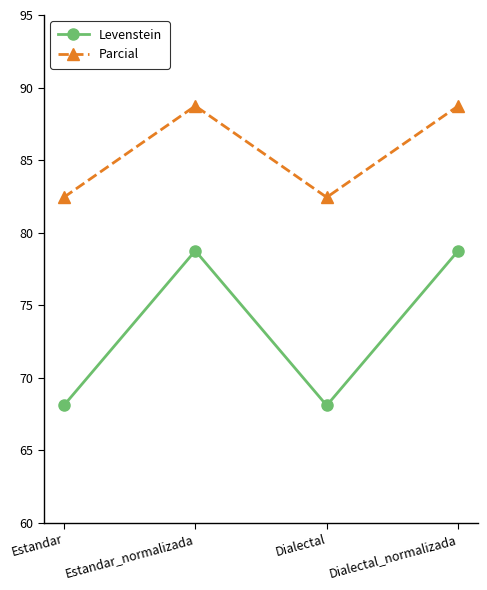

At which category does Levenstein reach its first local valley?

Dialectal